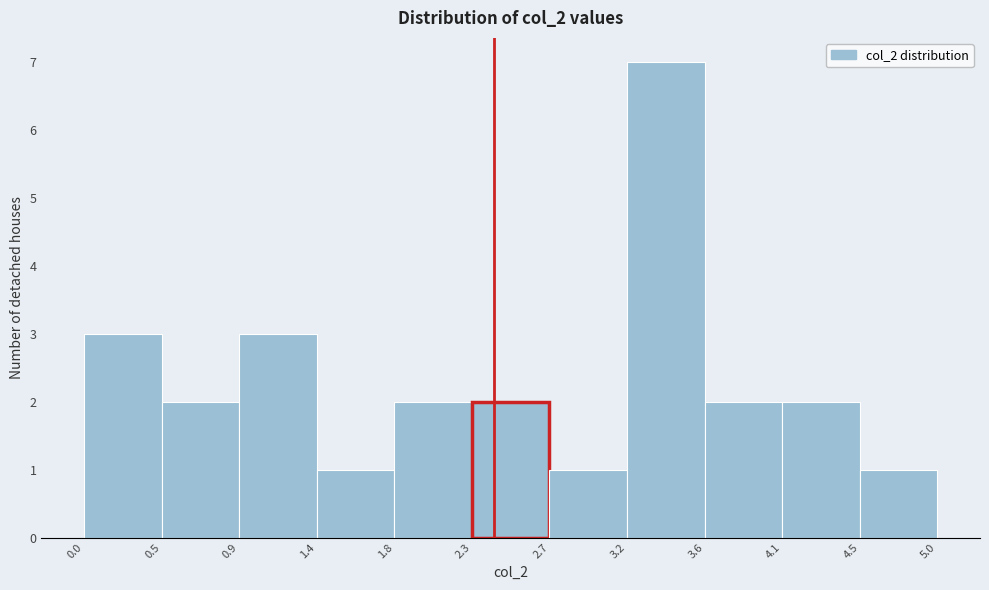

Which range on the x-axis has the tallest bar?

3.2 to 3.6